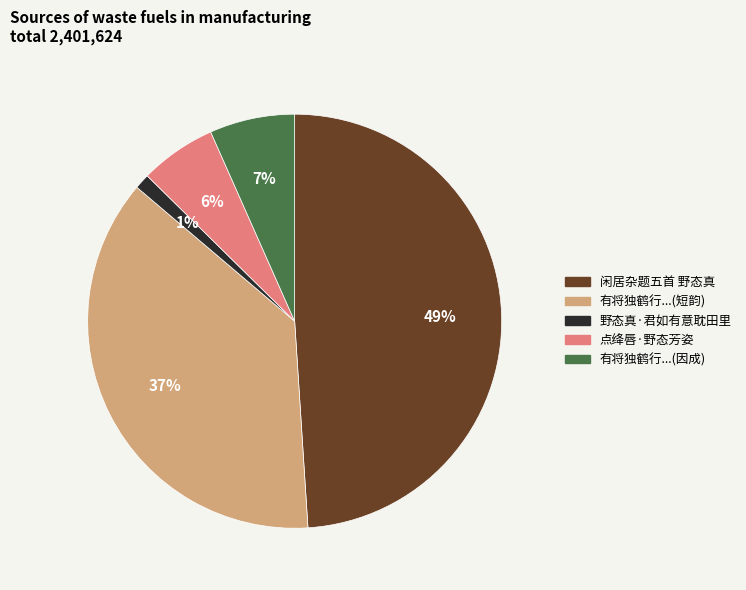

Is there any slice that represents more than half of the pie?

No